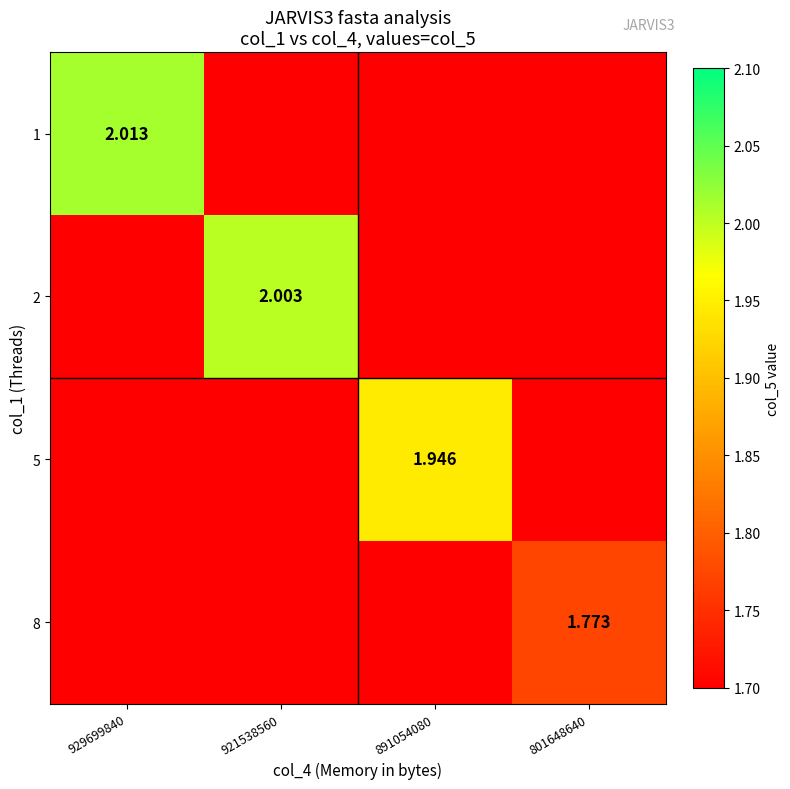

At which label does 2 reach its peak?

929699840